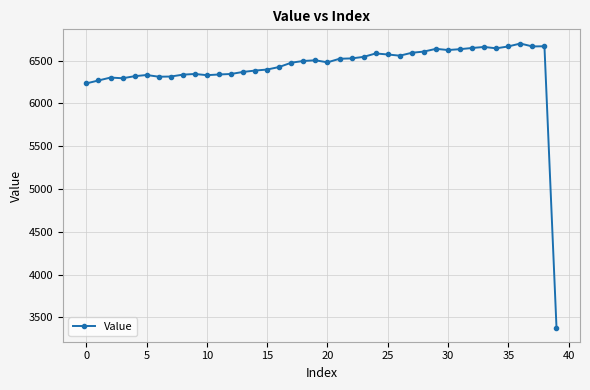

What is the value of the 21st point from the left?

6481